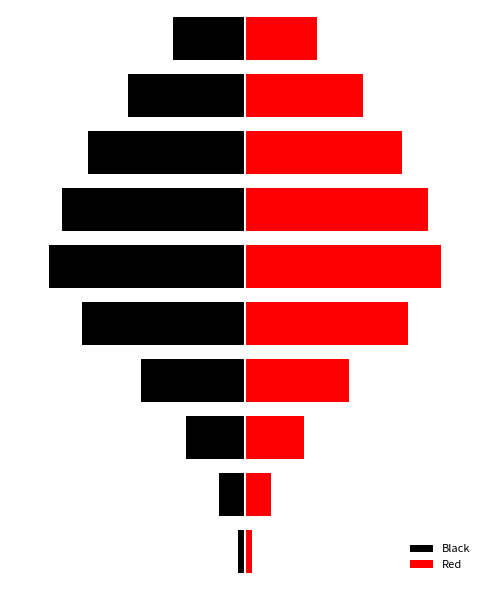

What is the difference between the Black values at 4 and 5?

2.7